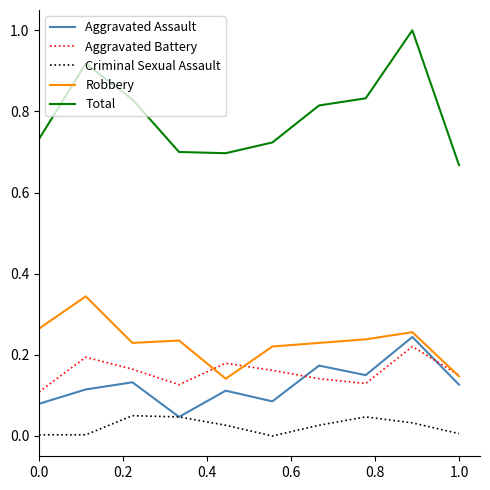

What are all the series names shown in the legend?

Aggravated Assault, Aggravated Battery, Criminal Sexual Assault, Robbery, Total